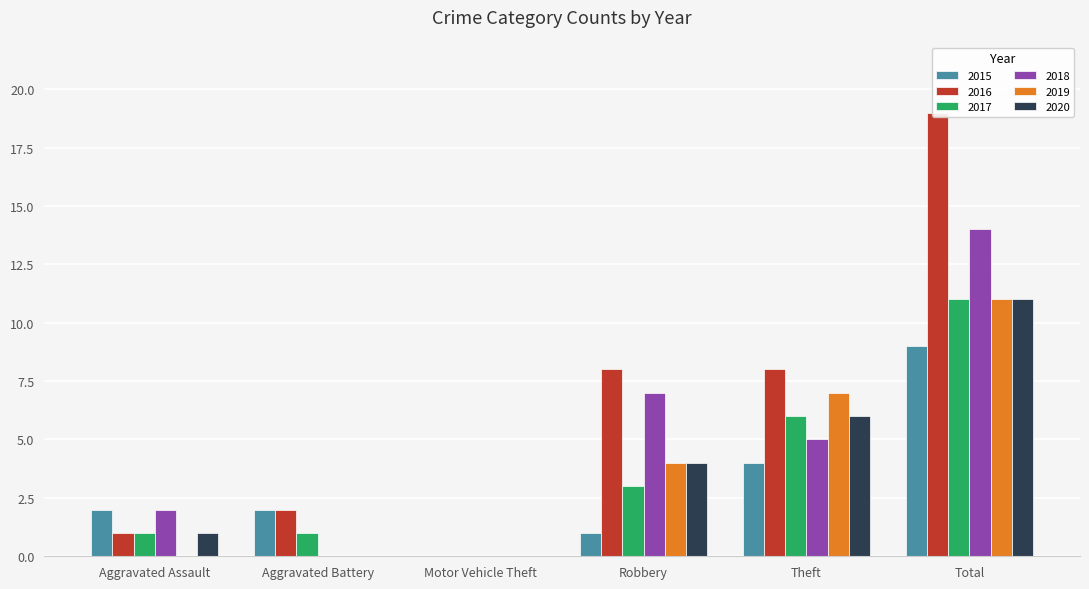

Rank the series by their maximum value, from highest to lowest.

2016, 2018, 2017, 2019, 2020, 2015